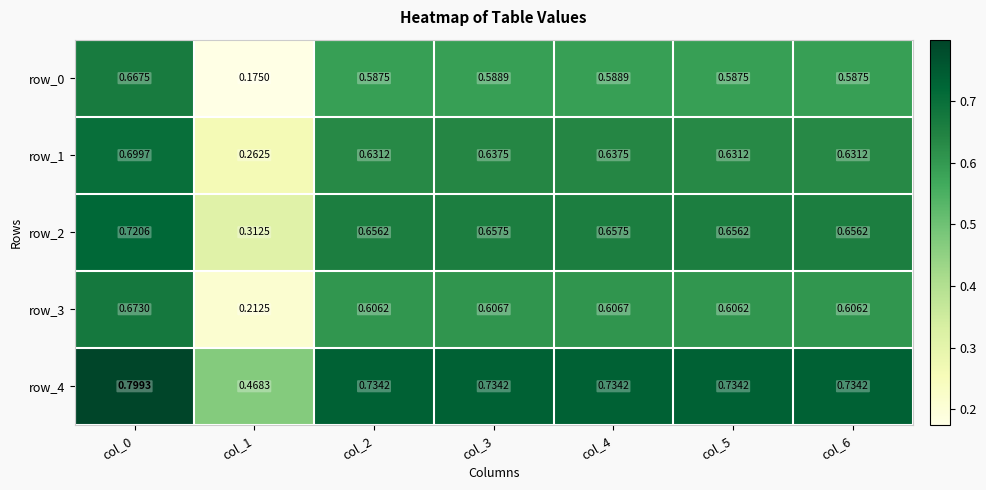

Which category has the highest value in the row_3 series?

col_0